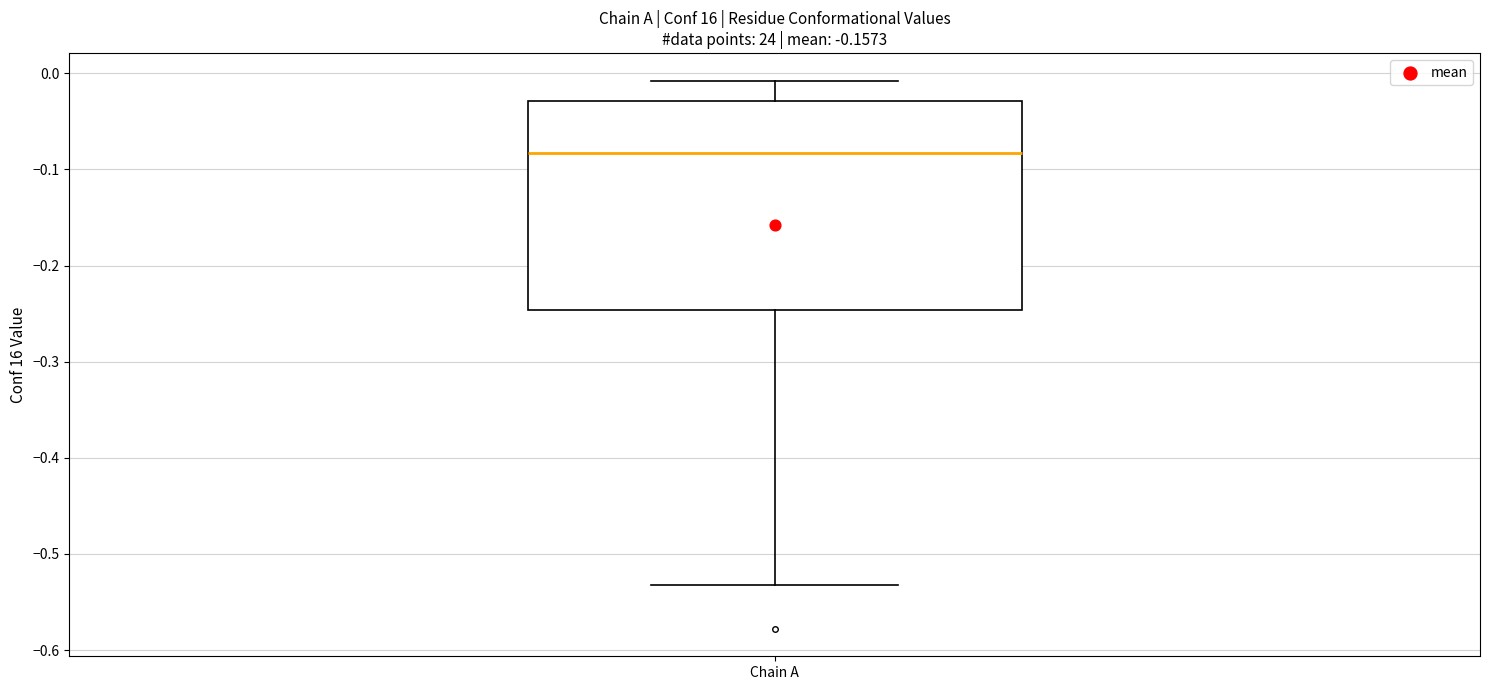

Read this box plot against the y-axis: the position of the median line, the range covered by the box, and the ends of both whiskers. The values are not printed on the chart, so give them approximately, as read against the axis.

median -0.08, box -0.25 to -0.03, whiskers -0.53 to -0.01